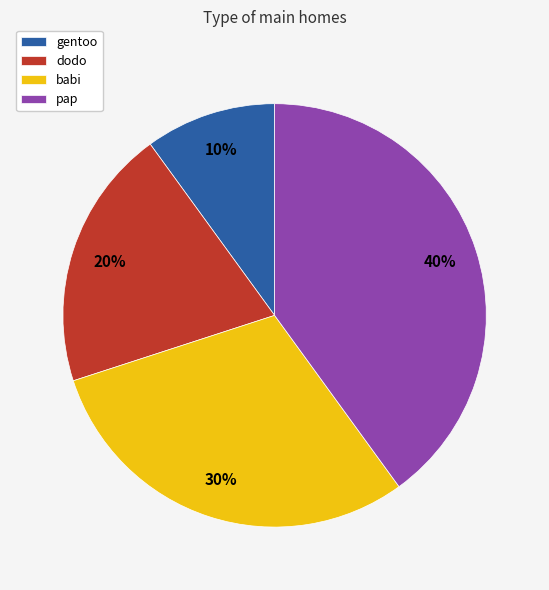

To the nearest percent, what is the average slice percentage?

25%